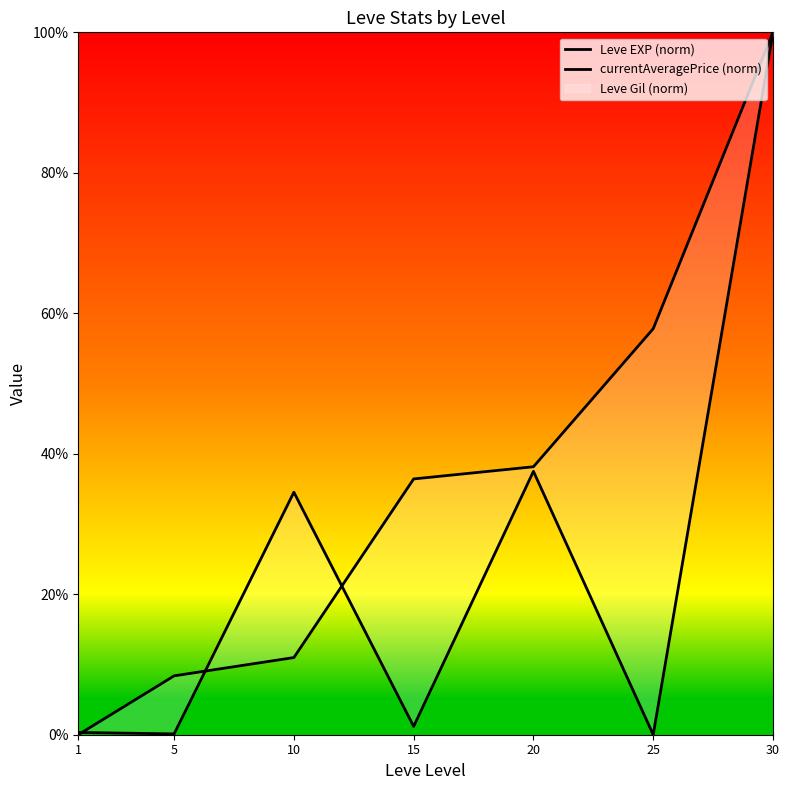

Which series has the largest total across all categories?

Leve EXP (norm)